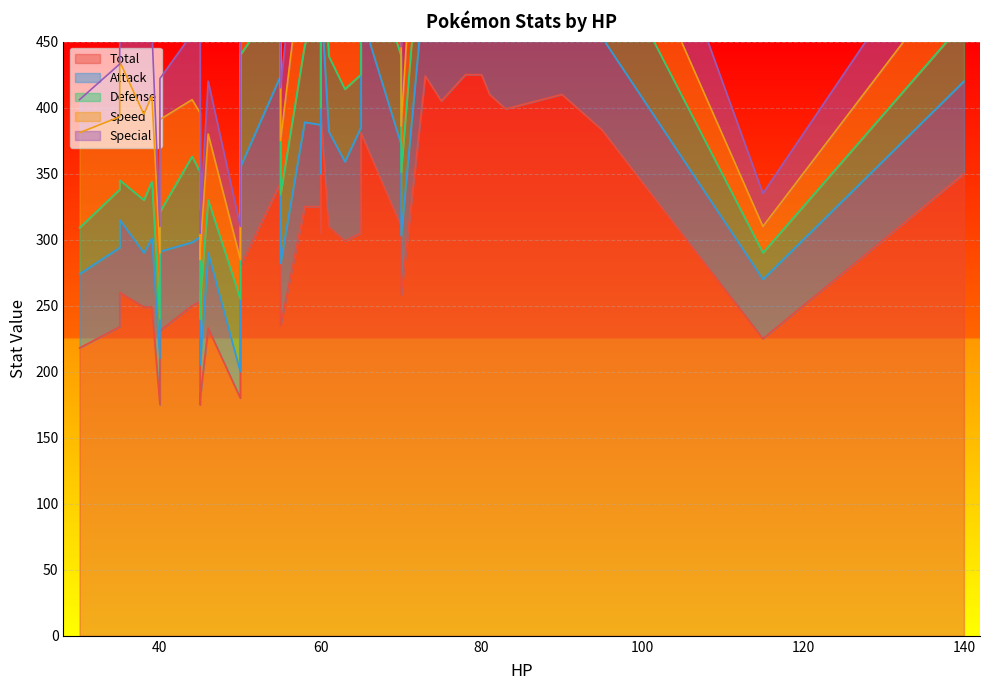

Which series changed the most between 45 and 75?

Total